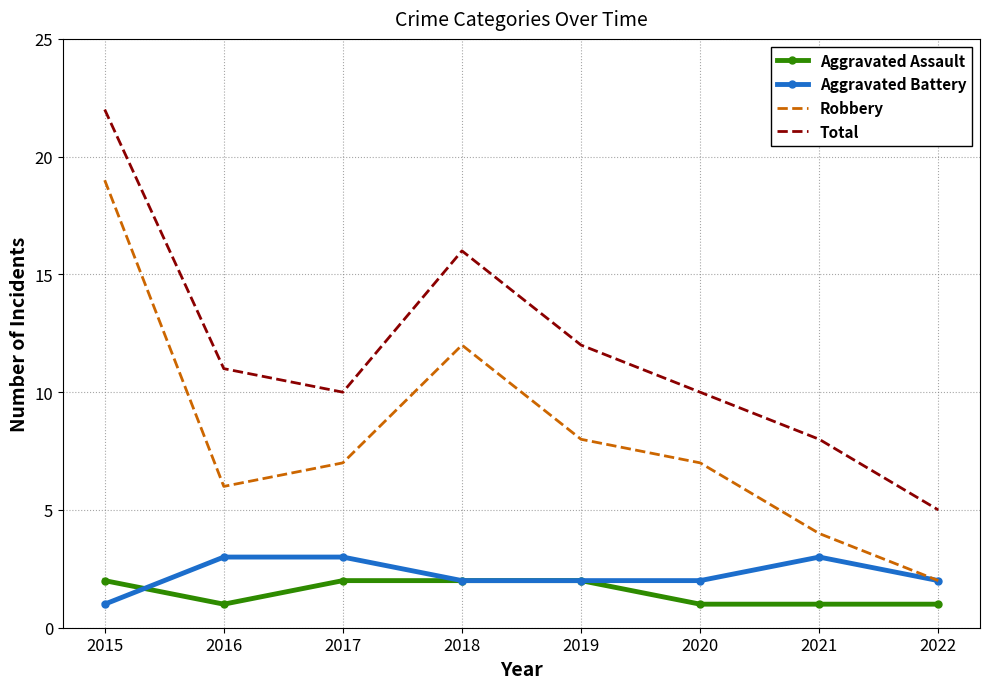

Is it true that Aggravated Assault equals 2 at 2017?

True